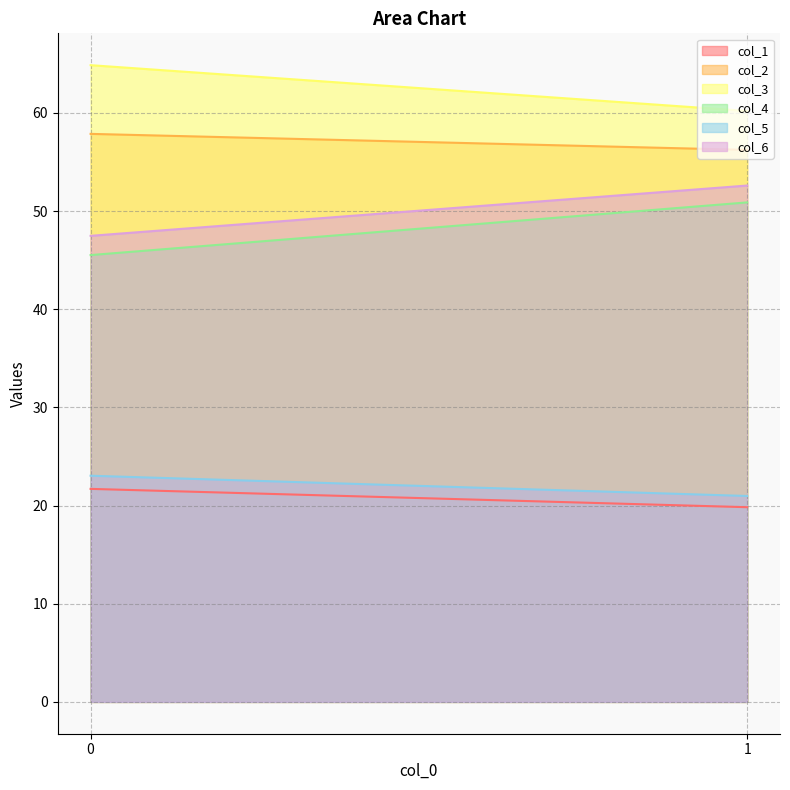

How many data points in col_2 are above 57?

1